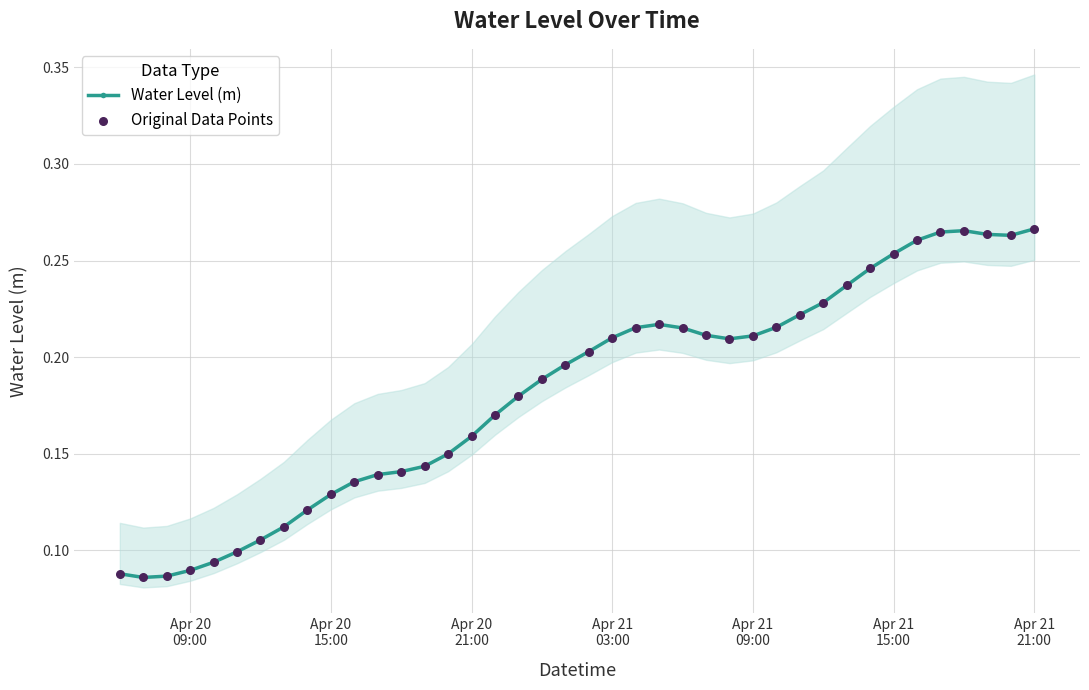

True or false: Water Level (m) has more than 1 points higher than both neighbors.

True